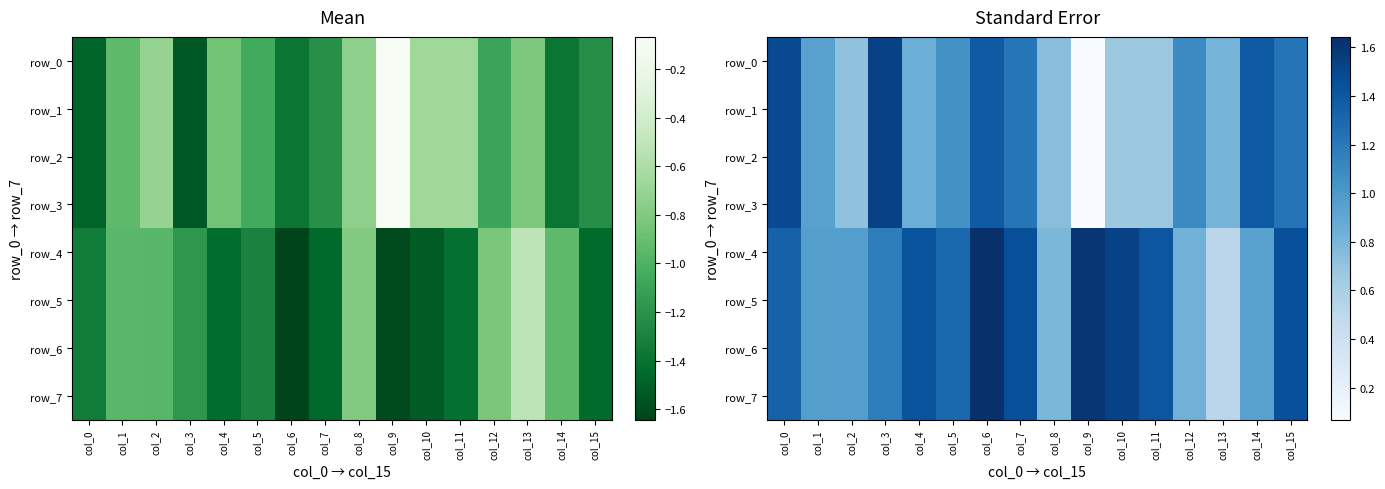

How many distinct data groups are displayed?

8